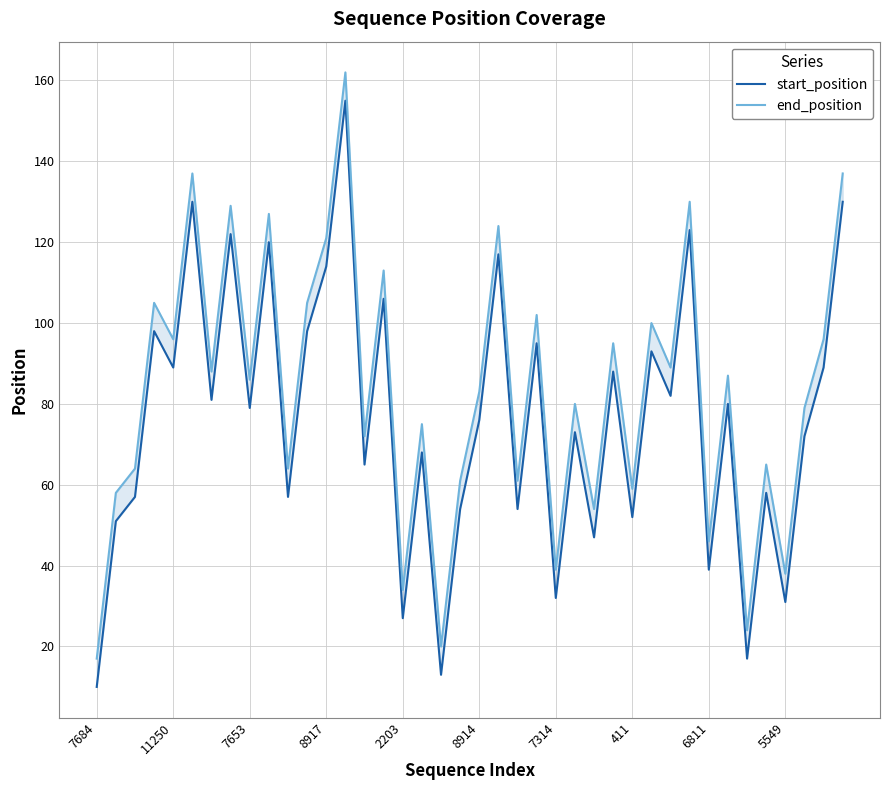

Which series has the largest range (max minus min)?

start_position